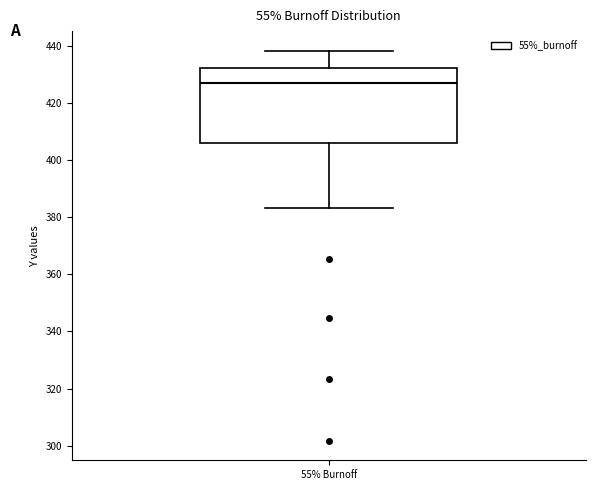

Transcribe this box plot: give where the median line is, the range the box spans, and where the two whiskers end, as read against the y-axis. The values are not printed on the chart, so give them approximately, as read against the axis.

median 428, box 406 to 432, whiskers 384 to 438